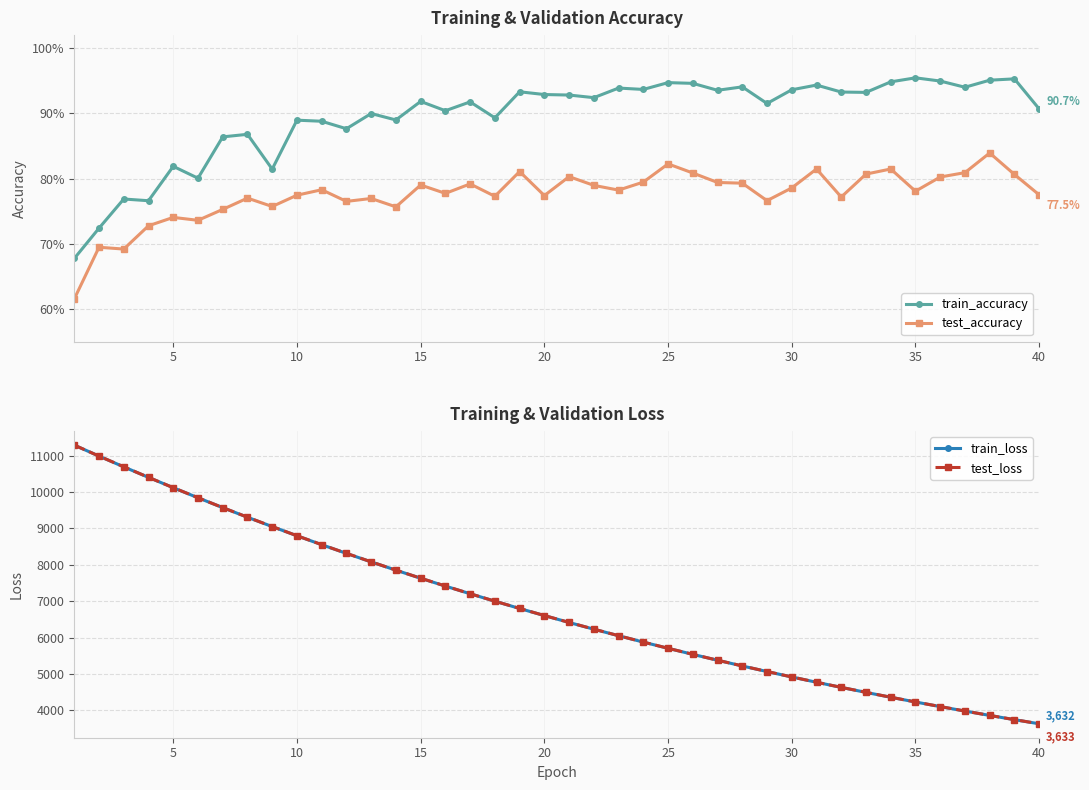

How many values in the test_loss series exceed 6607?

20